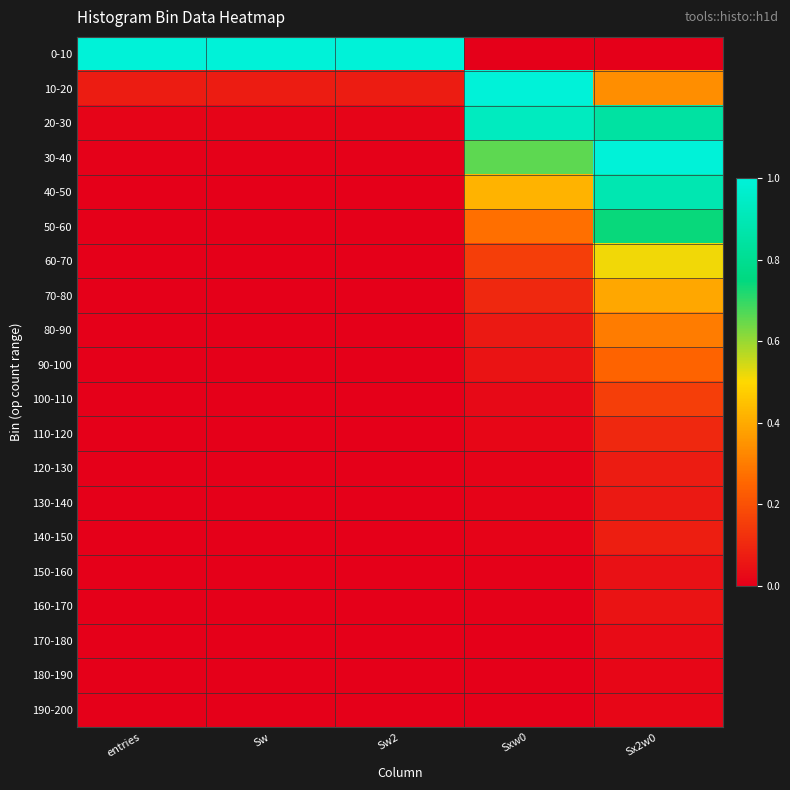

Reading left to right, what are all the values shown in this chart?

0-10: entries=1.0	Sw=1.0	Sw2=1.0	Sxw0=0.0	Sx2w0=0.0
10-20: entries=0.1	Sw=0.1	Sw2=0.1	Sxw0=1.0	Sx2w0=0.3
20-30: entries=0.0	Sw=0.0	Sw2=0.0	Sxw0=0.9	Sx2w0=0.8
30-40: entries=0.0	Sw=0.0	Sw2=0.0	Sxw0=0.7	Sx2w0=1.0
40-50: entries=0.0	Sw=0.0	Sw2=0.0	Sxw0=0.4	Sx2w0=0.9
50-60: entries=0.0	Sw=0.0	Sw2=0.0	Sxw0=0.3	Sx2w0=0.7
60-70: entries=0.0	Sw=0.0	Sw2=0.0	Sxw0=0.2	Sx2w0=0.5
70-80: entries=0.0	Sw=0.0	Sw2=0.0	Sxw0=0.1	Sx2w0=0.4
80-90: entries=0.0	Sw=0.0	Sw2=0.0	Sxw0=0.1	Sx2w0=0.3
90-100: entries=0.0	Sw=0.0	Sw2=0.0	Sxw0=0.0	Sx2w0=0.2
100-110: entries=0.0	Sw=0.0	Sw2=0.0	Sxw0=0.0	Sx2w0=0.2
110-120: entries=0.0	Sw=0.0	Sw2=0.0	Sxw0=0.0	Sx2w0=0.1
120-130: entries=0.0	Sw=0.0	Sw2=0.0	Sxw0=0.0	Sx2w0=0.1
130-140: entries=0.0	Sw=0.0	Sw2=0.0	Sxw0=0.0	Sx2w0=0.1
140-150: entries=0.0	Sw=0.0	Sw2=0.0	Sxw0=0.0	Sx2w0=0.1
150-160: entries=0.0	Sw=0.0	Sw2=0.0	Sxw0=0.0	Sx2w0=0.0
160-170: entries=0.0	Sw=0.0	Sw2=0.0	Sxw0=0.0	Sx2w0=0.0
170-180: entries=0.0	Sw=0.0	Sw2=0.0	Sxw0=0.0	Sx2w0=0.0
180-190: entries=0.0	Sw=0.0	Sw2=0.0	Sxw0=0.0	Sx2w0=0.0
190-200: entries=0.0	Sw=0.0	Sw2=0.0	Sxw0=0.0	Sx2w0=0.0